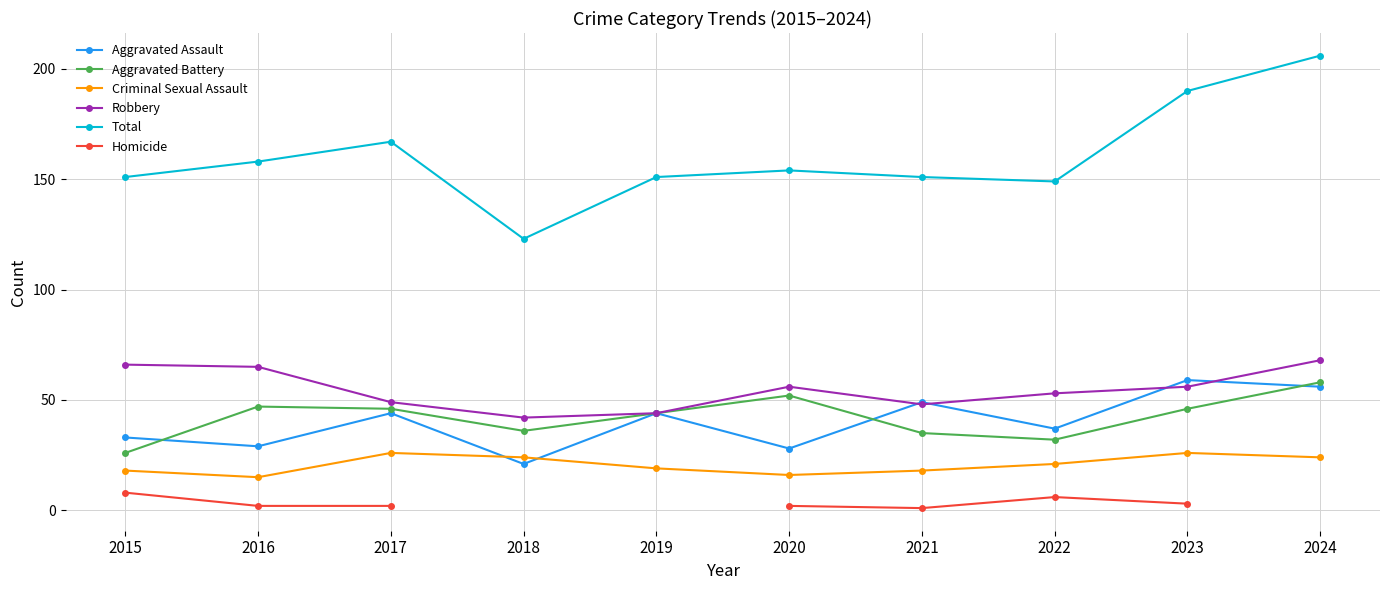

List the series in order of their peak value, highest first.

Total, Robbery, Aggravated Assault, Aggravated Battery, Criminal Sexual Assault, Homicide